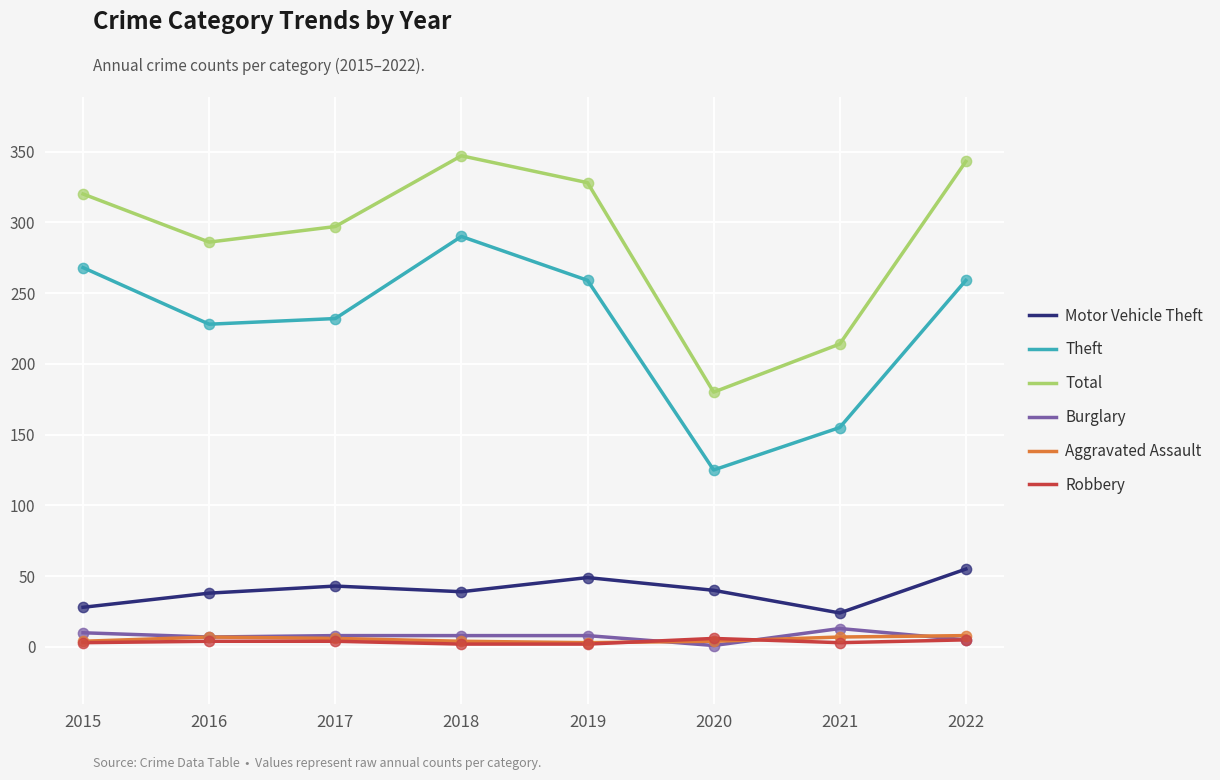

What are all the series names shown in the legend?

Motor Vehicle Theft, Theft, Total, Burglary, Aggravated Assault, Robbery